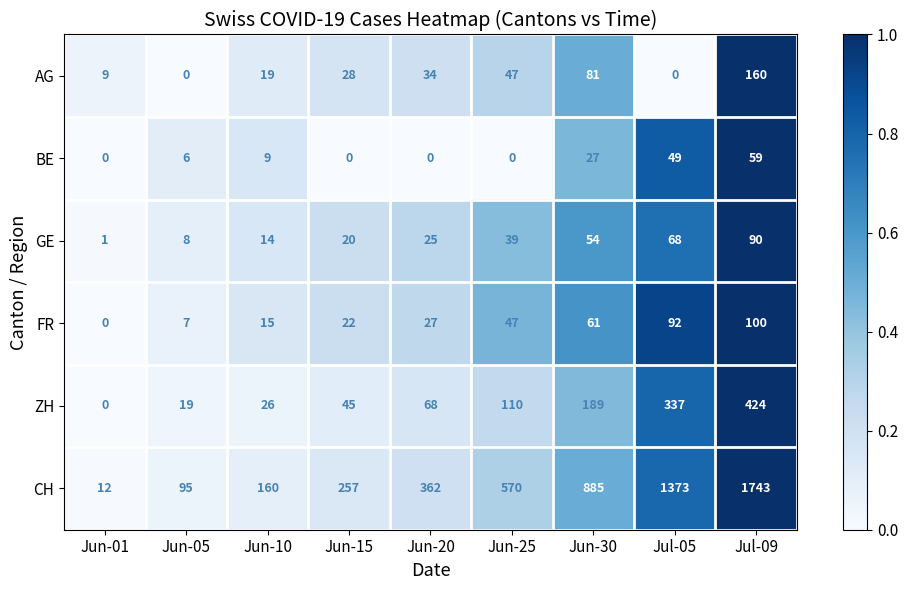

Which series has the largest total across all categories?

CH